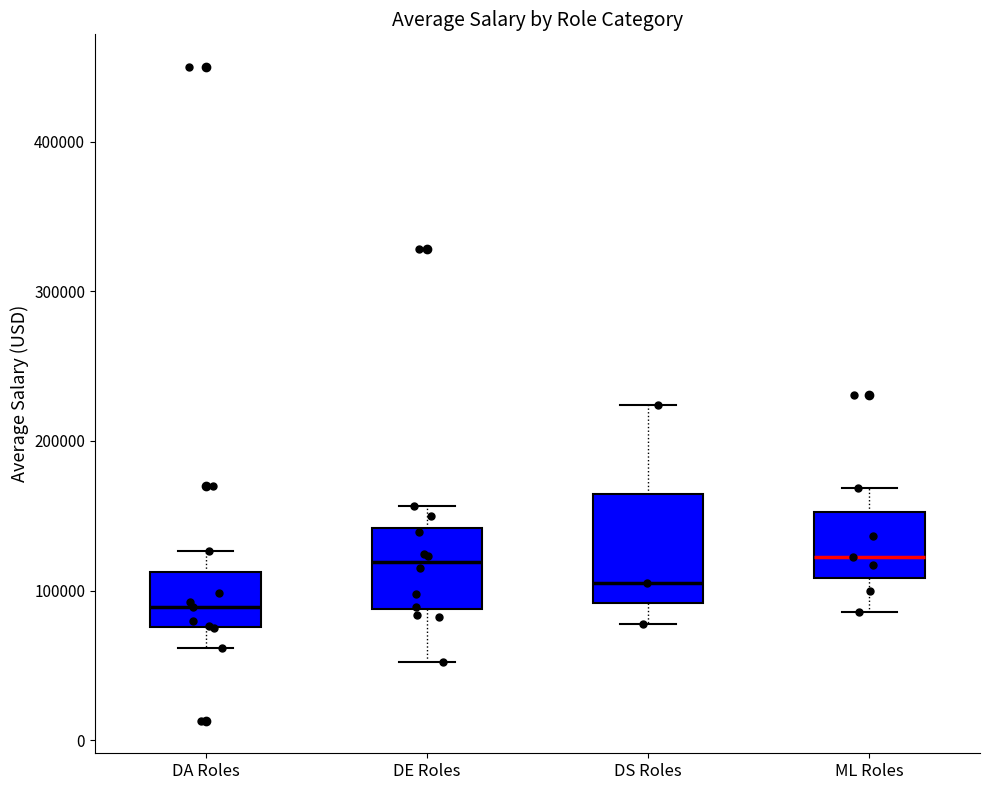

Where does the median line of the box for DA Roles sit on the y-axis? The values are not printed on the chart, so give them approximately, as read against the axis.

90000